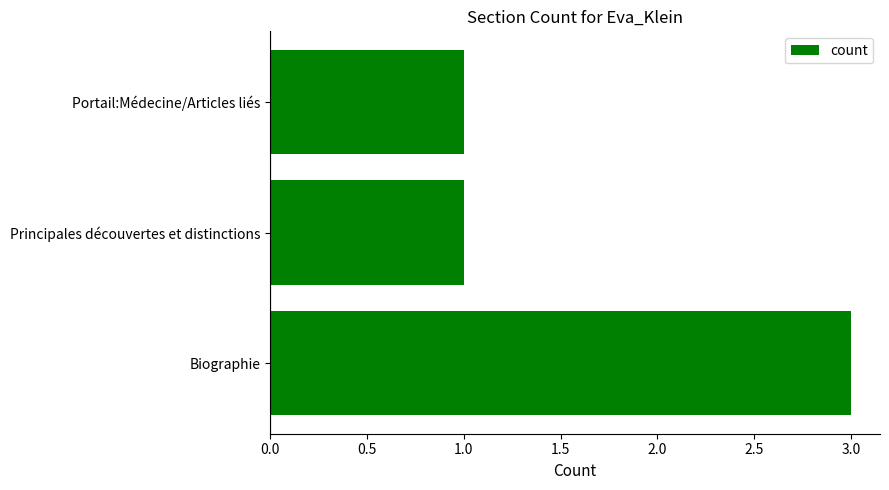

What is the minimum value shown in the chart?

1